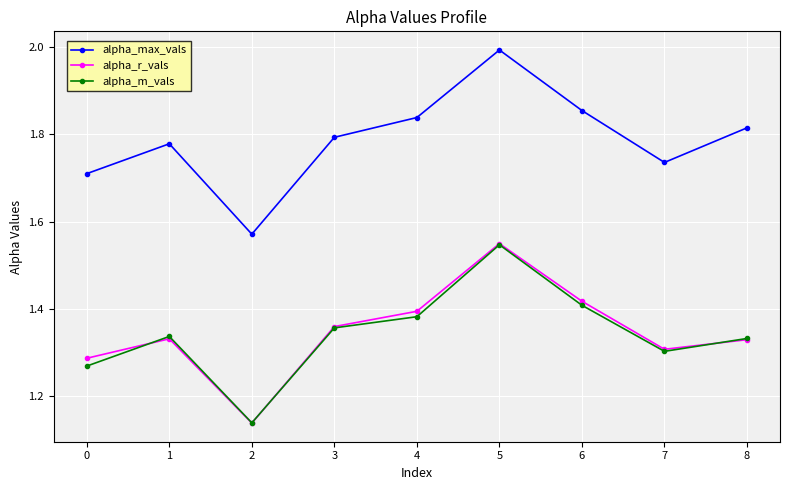

What is the sum of the alpha_m_vals values at 2 and 7?

2.4